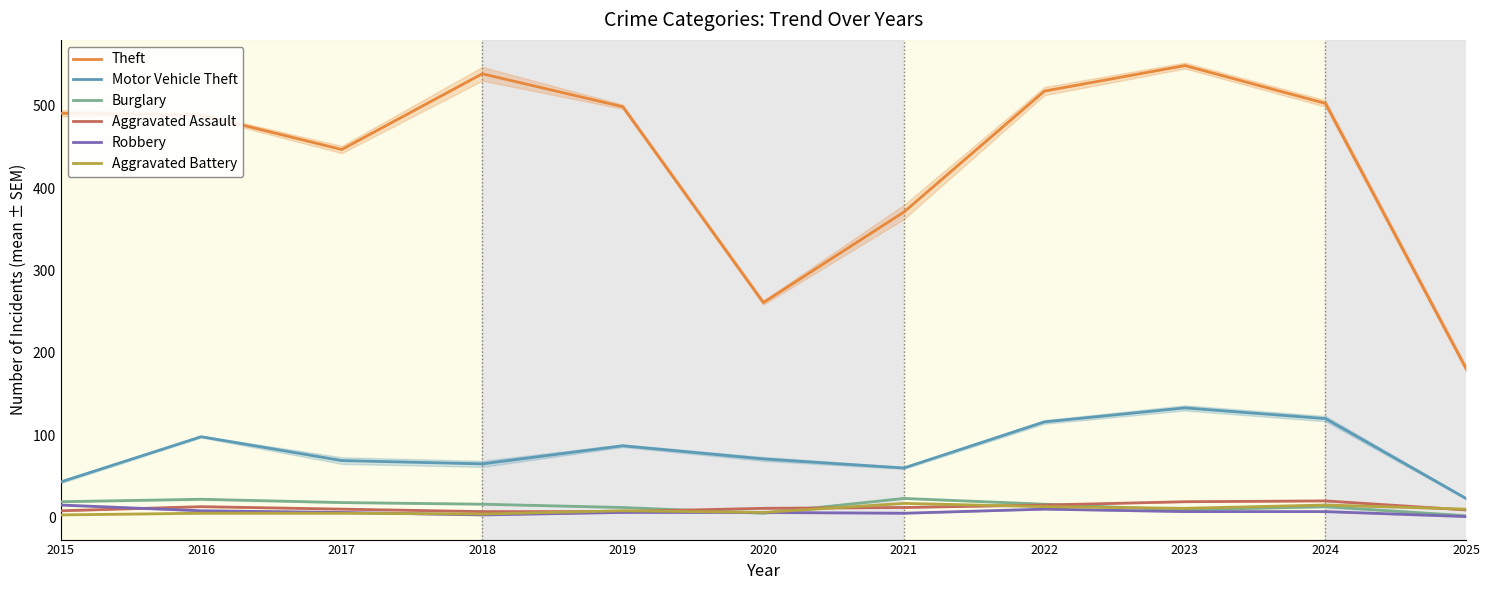

At which category does Aggravated Battery reach its first local peak?

2019